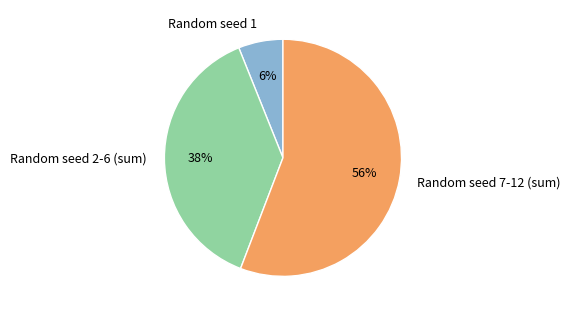

Which has a higher value, Random seed 2-6 (sum) or Random seed 1?

Random seed 2-6 (sum)